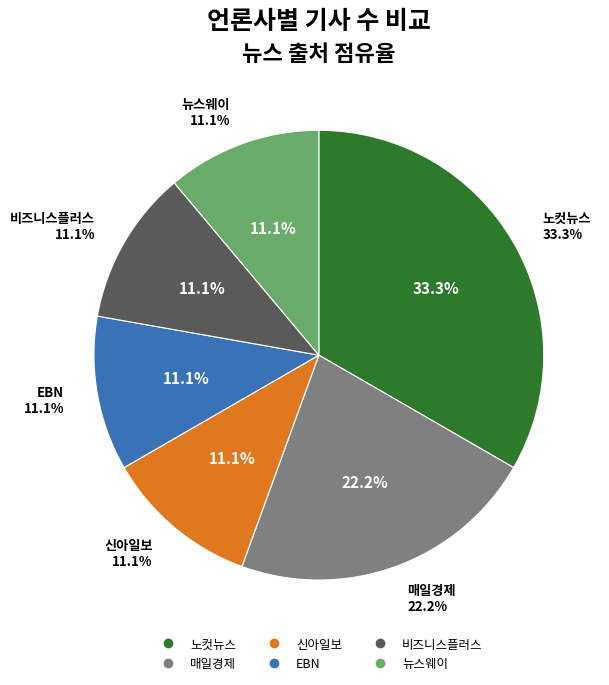

What percentage is the 매일경제 slice, to the nearest percent?

22%